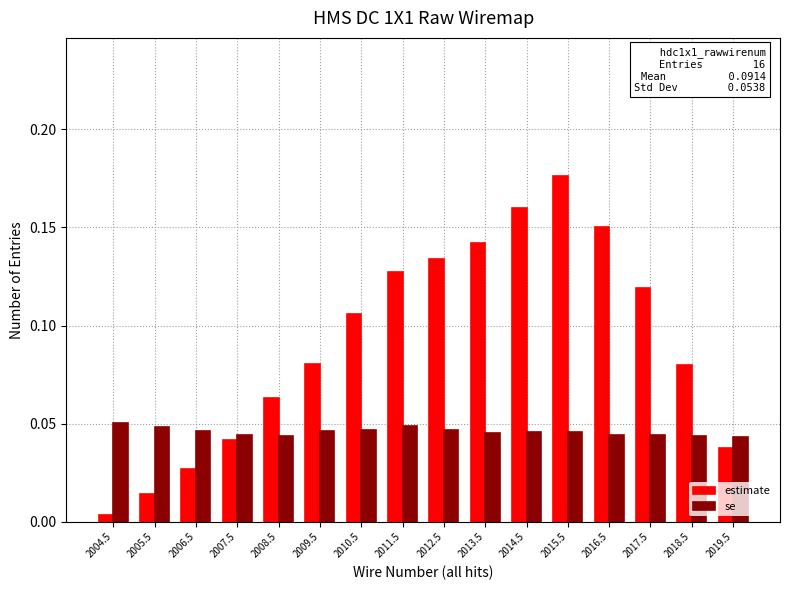

How many categories are shown in the chart?

16